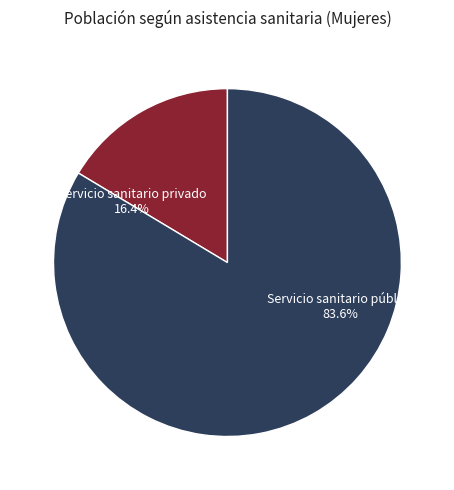

Is there any slice that represents more than half of the pie?

Yes